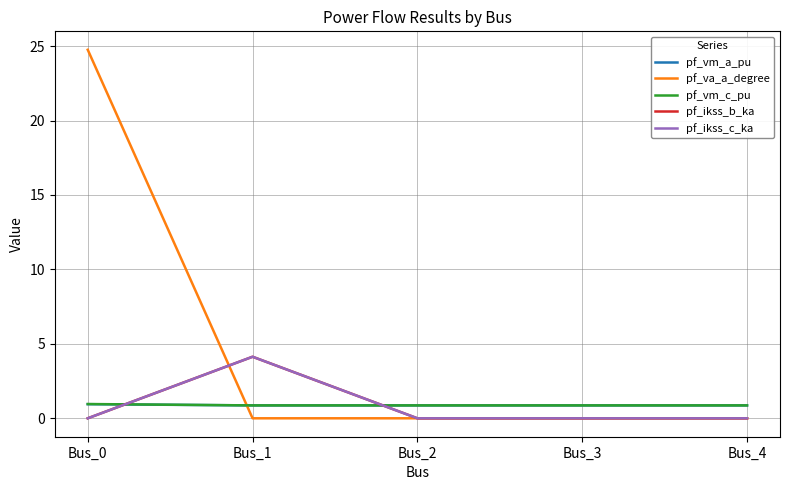

Does the chart have visible grid lines?

Yes